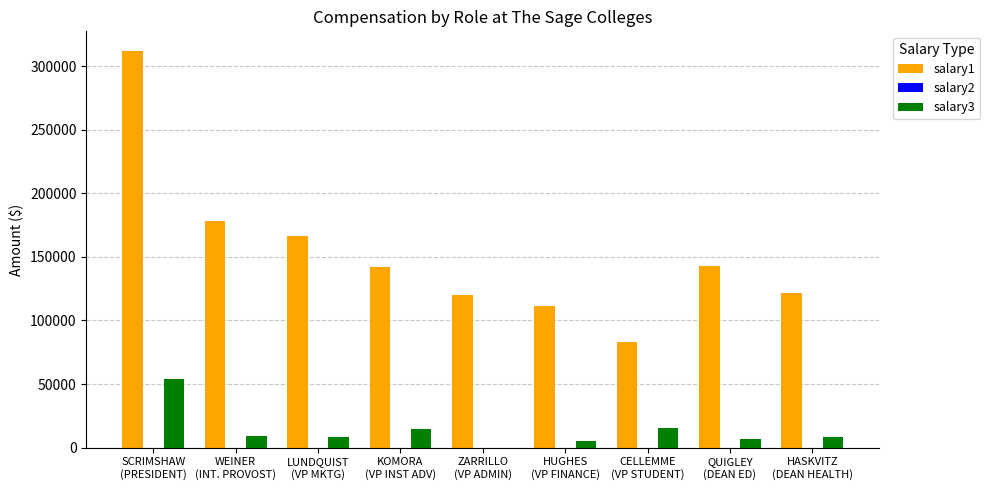

What is the maximum value shown in the chart?

311807